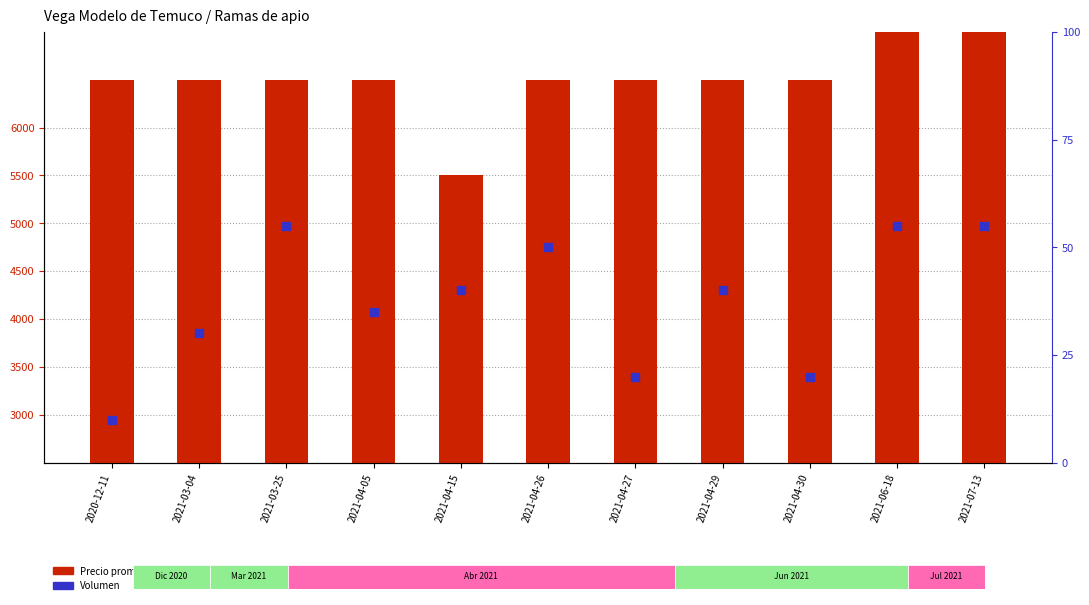

Which series contains the lowest Y value?

Volumen